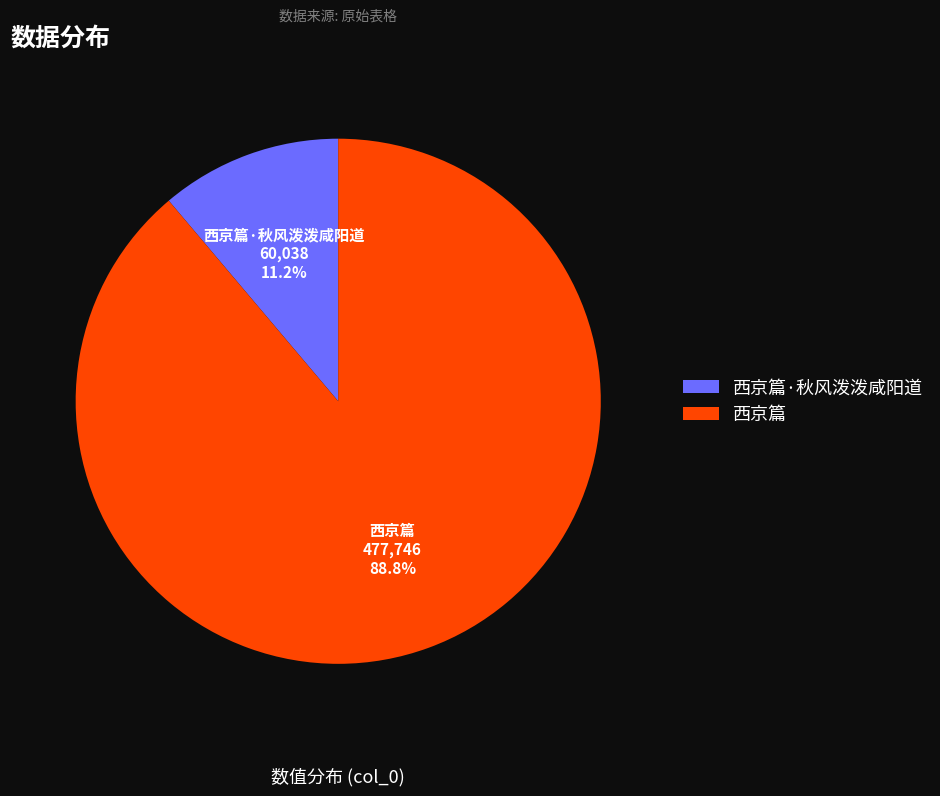

Does 西京篇 represent more than half of the total?

Yes